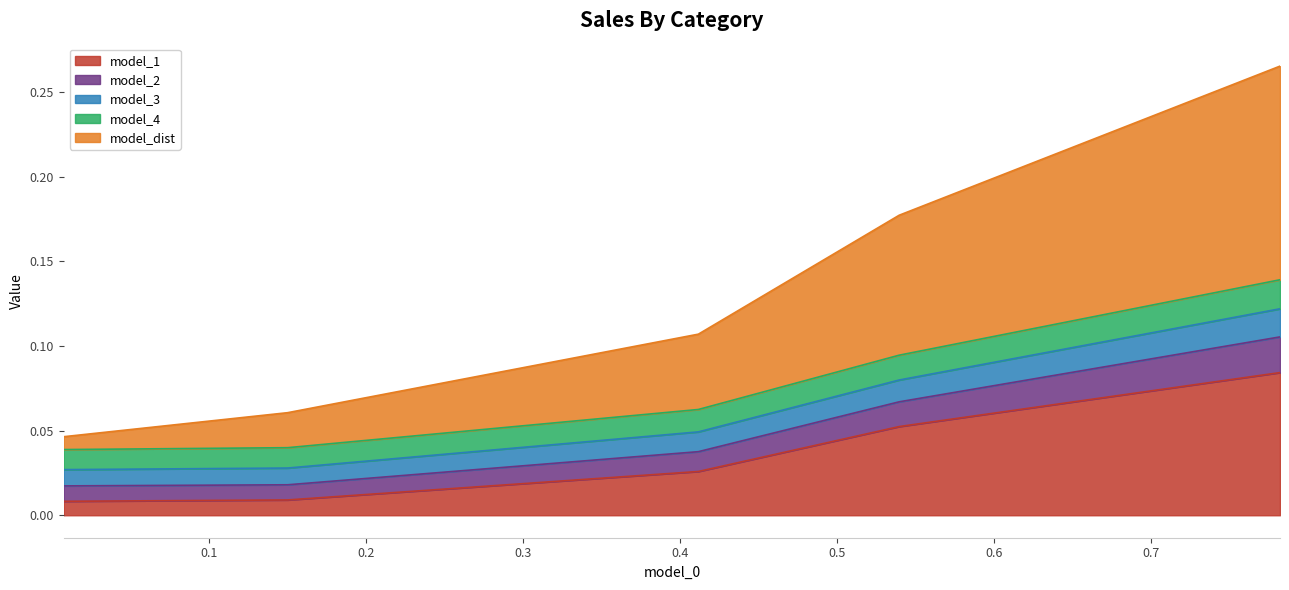

What is the label of the 1st point from the left?

0.007688600957951013